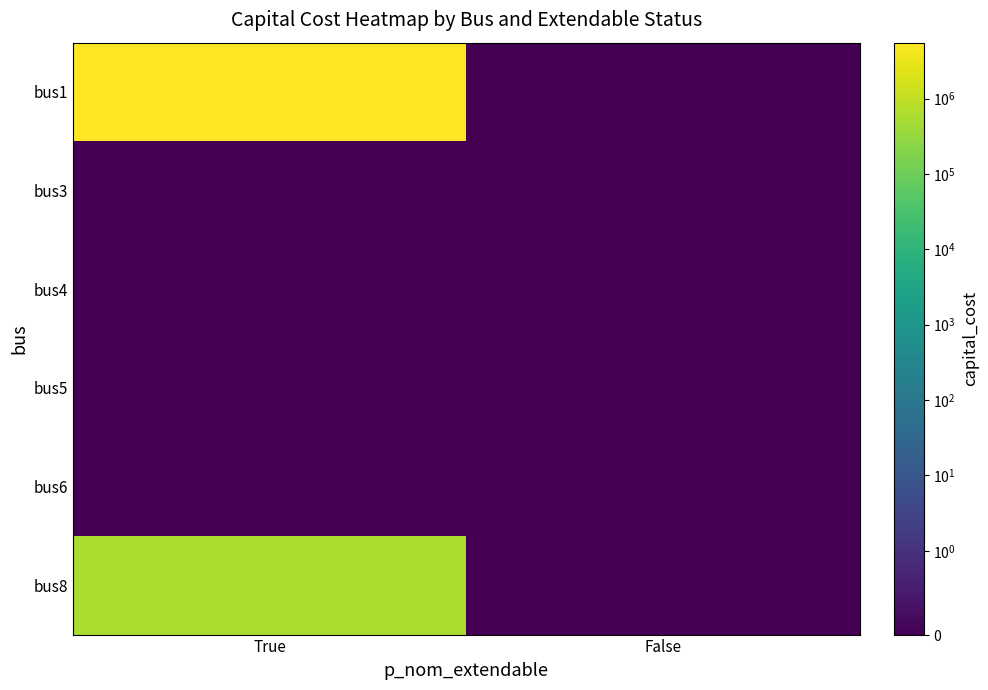

Between False and True, which is larger?

True